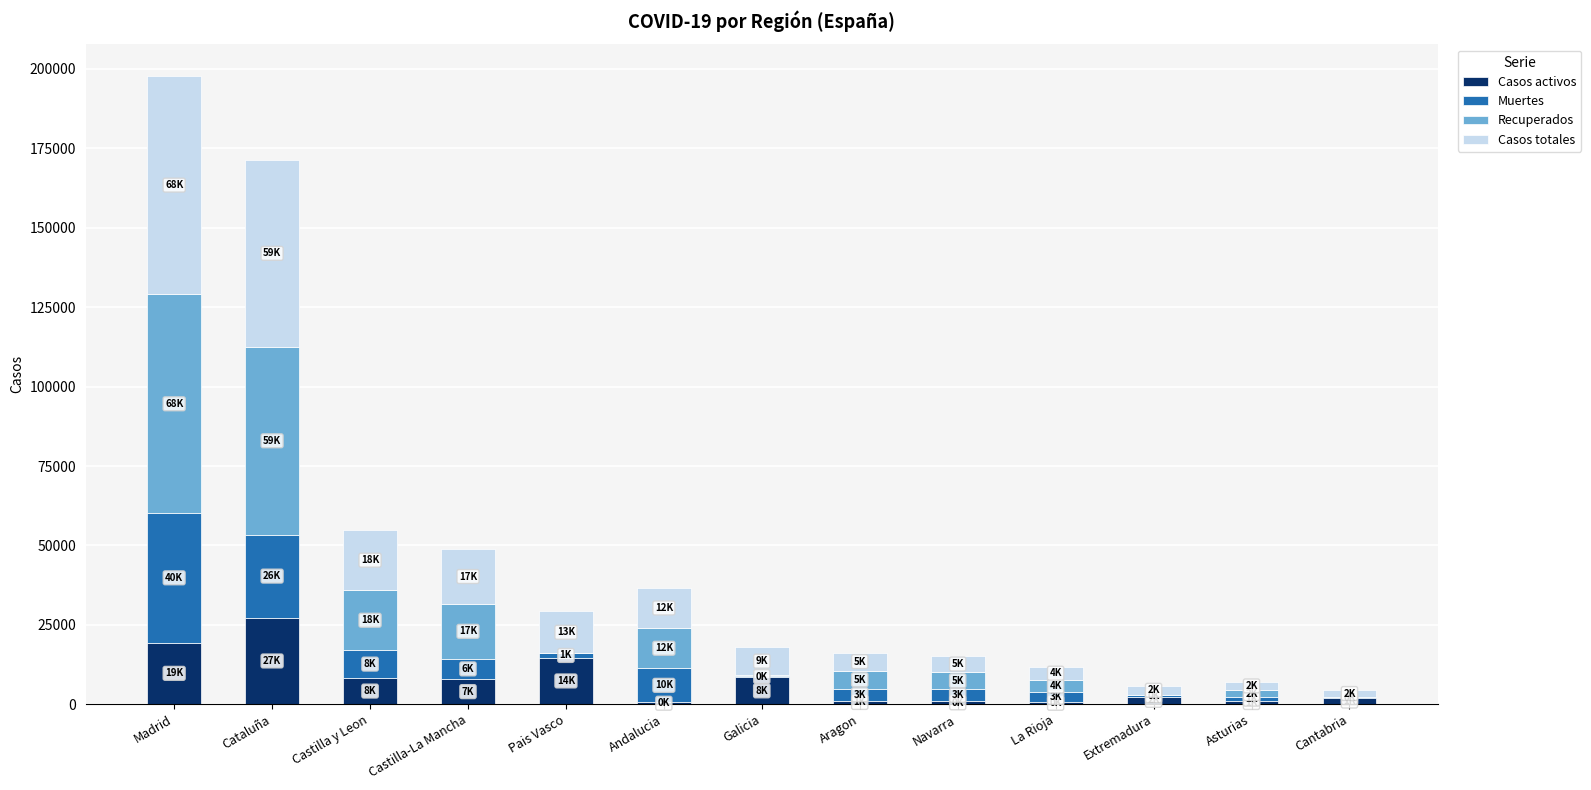

What is the highest value of the Casos activos series?

27229